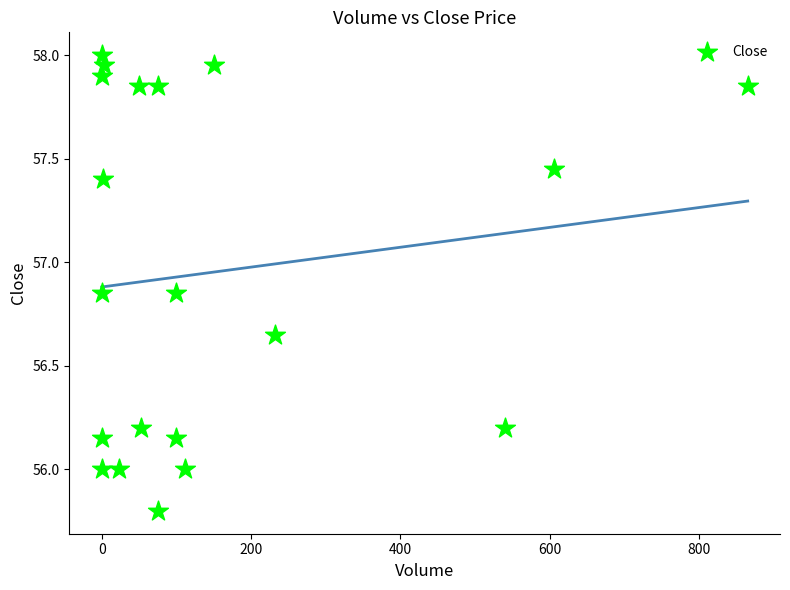

What is the range of X values (max minus min)?

865.0